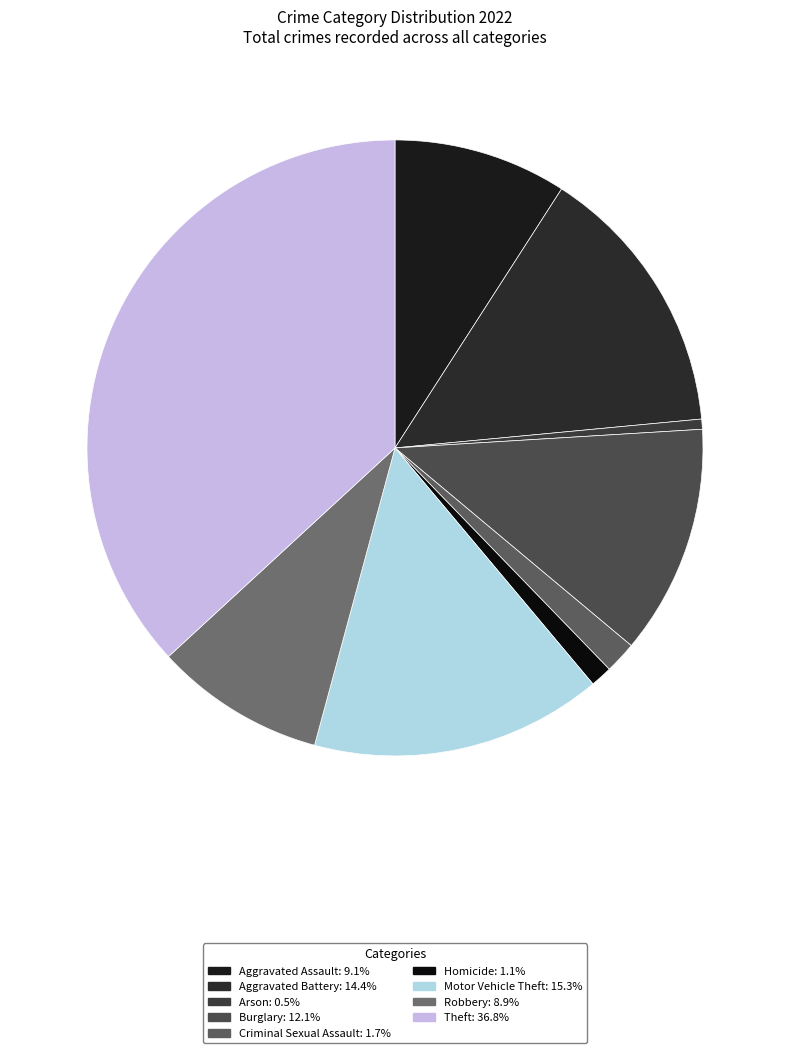

Which slice is the largest?

Theft